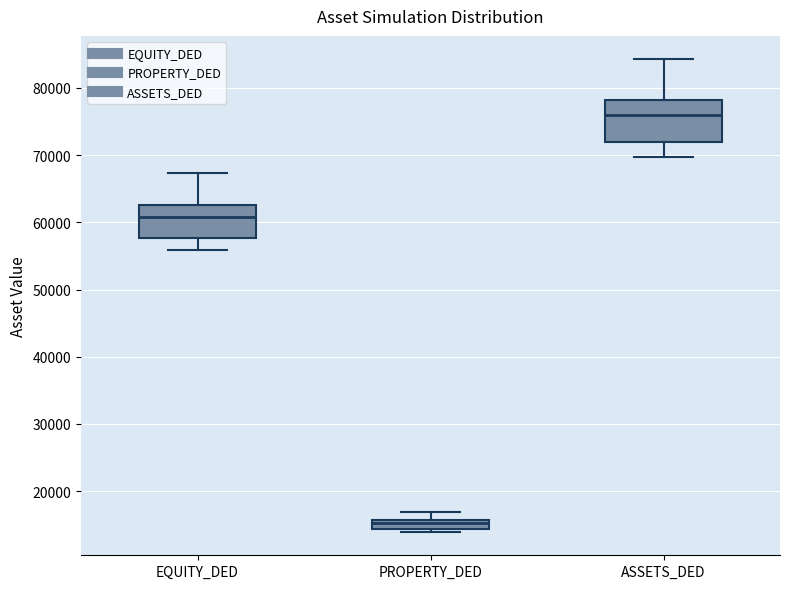

Which box is the tallest, from its lower edge to its upper edge?

ASSETS_DED